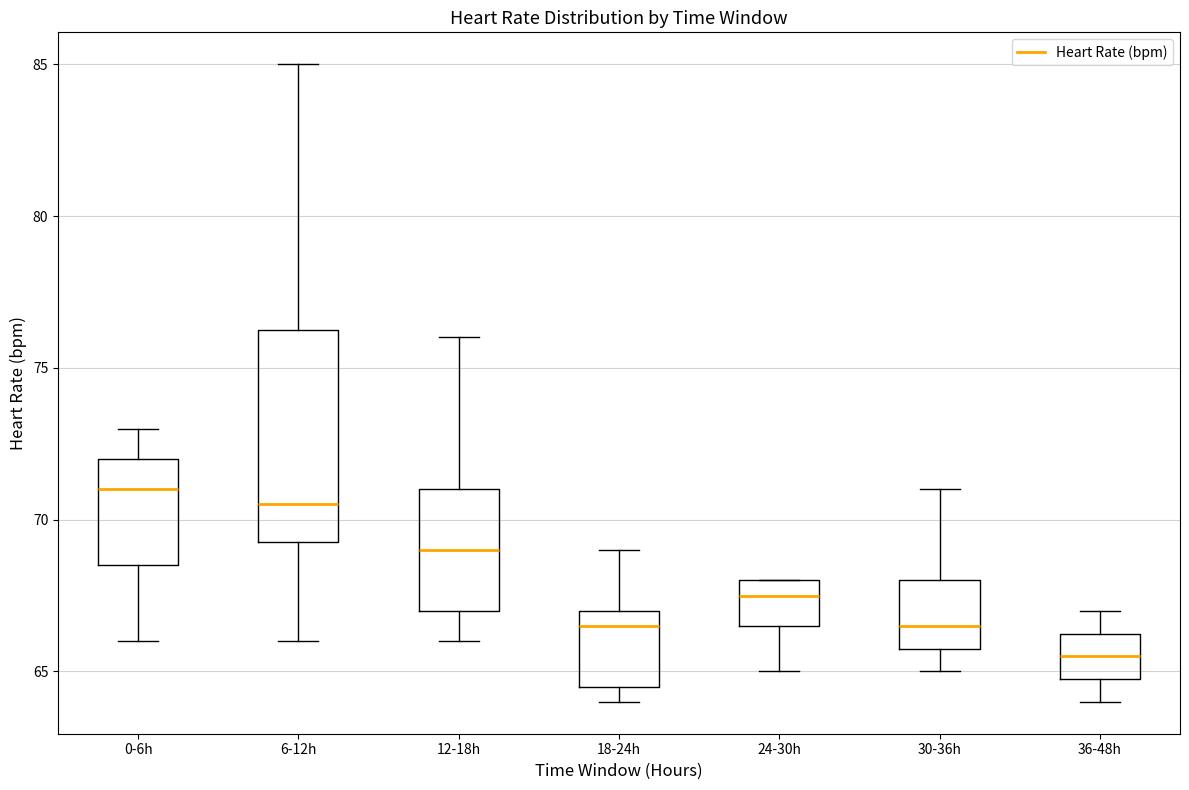

Where is the upper edge of the box for 24-30h on the y-axis? The values are not printed on the chart, so give them approximately, as read against the axis.

68.0